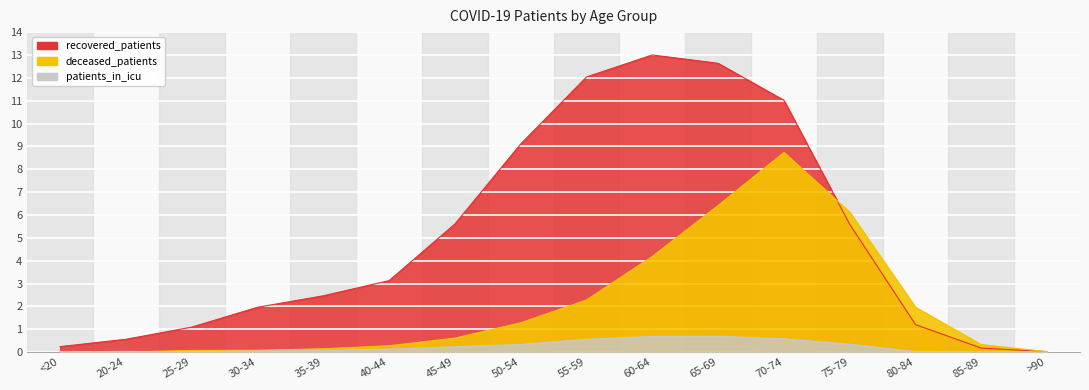

Which has a higher value, <20 or 60-64?

60-64